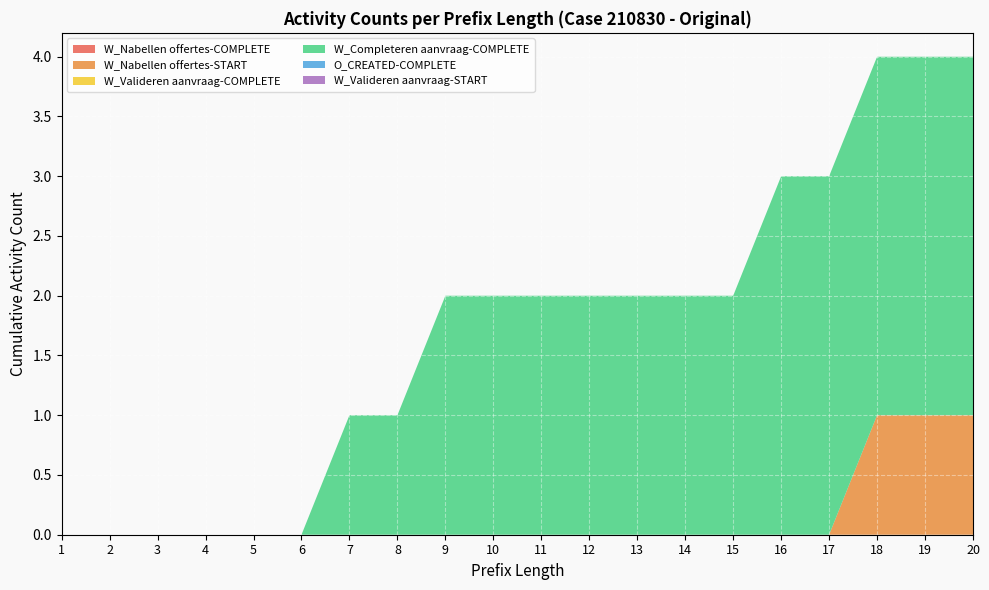

Reading right to left, what are all the values shown in this chart?

W_Nabellen offertes-COMPLETE: 20=0	19=0	18=0	17=0	16=0	15=0	14=0	13=0	12=0	11=0	10=0	9=0	8=0	7=0	6=0	5=0	4=0	3=0	2=0	1=0
W_Nabellen offertes-START: 20=1	19=1	18=1	17=0	16=0	15=0	14=0	13=0	12=0	11=0	10=0	9=0	8=0	7=0	6=0	5=0	4=0	3=0	2=0	1=0
W_Valideren aanvraag-COMPLETE: 20=0	19=0	18=0	17=0	16=0	15=0	14=0	13=0	12=0	11=0	10=0	9=0	8=0	7=0	6=0	5=0	4=0	3=0	2=0	1=0
W_Completeren aanvraag-COMPLETE: 20=3	19=3	18=3	17=3	16=3	15=2	14=2	13=2	12=2	11=2	10=2	9=2	8=1	7=1	6=0	5=0	4=0	3=0	2=0	1=0
O_CREATED-COMPLETE: 20=0	19=0	18=0	17=0	16=0	15=0	14=0	13=0	12=0	11=0	10=0	9=0	8=0	7=0	6=0	5=0	4=0	3=0	2=0	1=0
W_Valideren aanvraag-START: 20=0	19=0	18=0	17=0	16=0	15=0	14=0	13=0	12=0	11=0	10=0	9=0	8=0	7=0	6=0	5=0	4=0	3=0	2=0	1=0